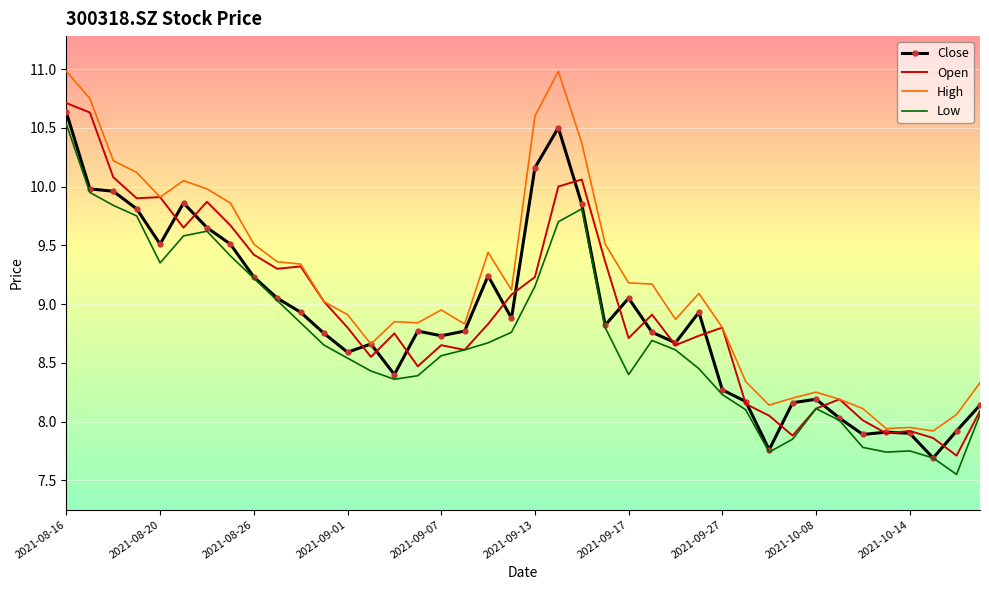

What is the highest value of the High series?

11.0